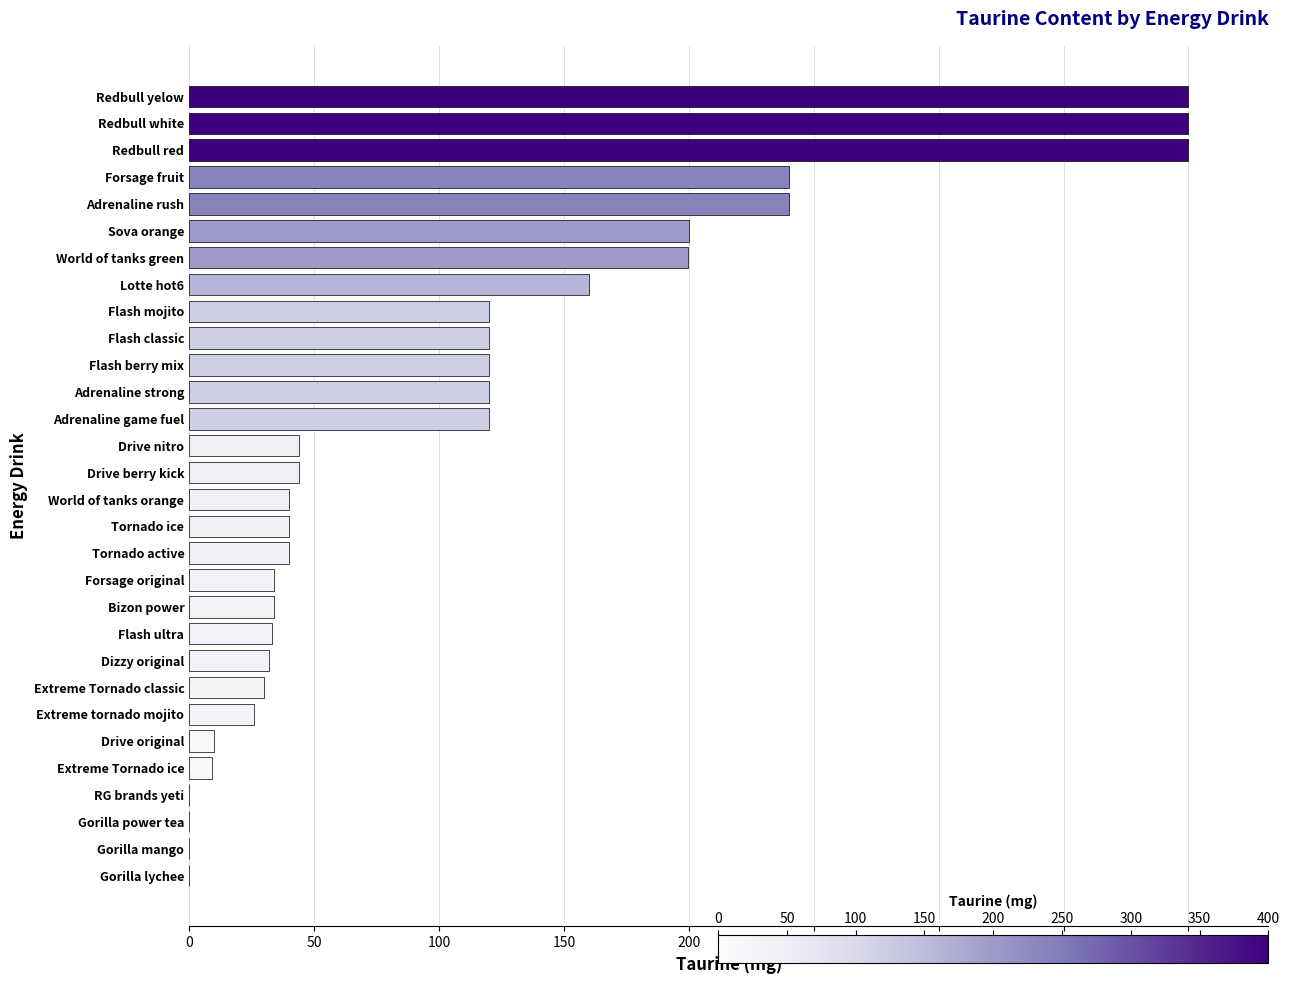

How many distinct data groups are displayed?

1